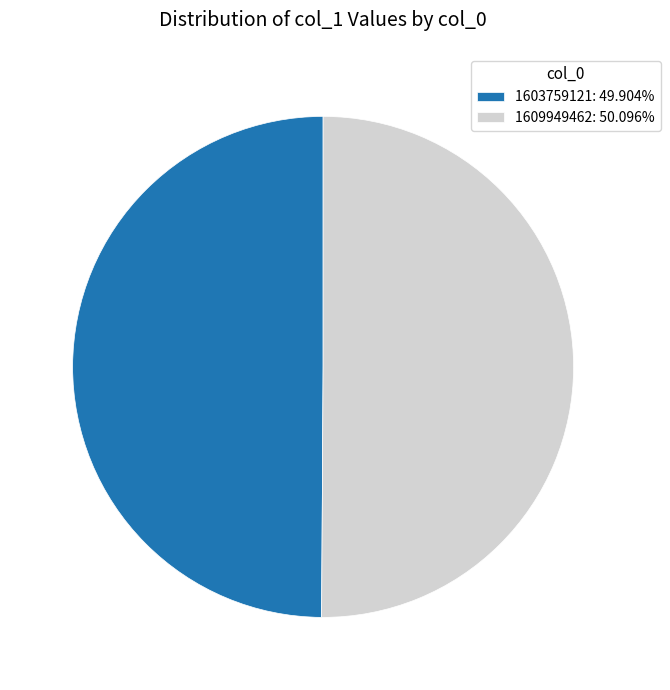

What is the ratio of the value at 1603759121: 49.904% to the value at 1609949462: 50.096%?

1.0